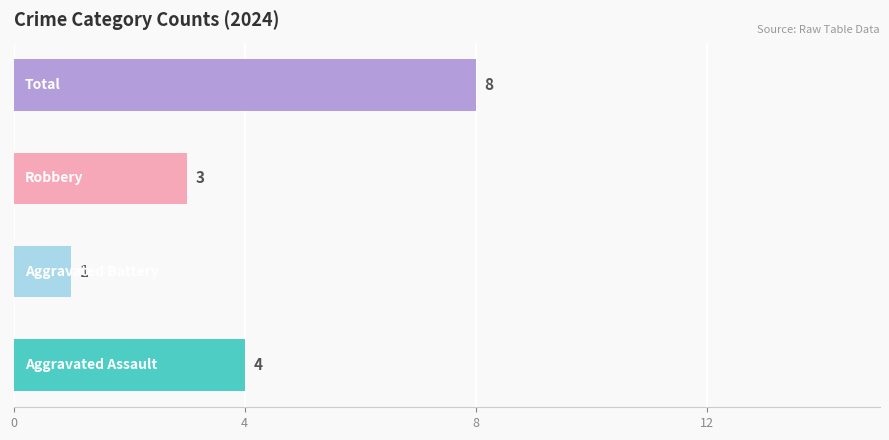

Which series has the largest range (max minus min)?

Robbery